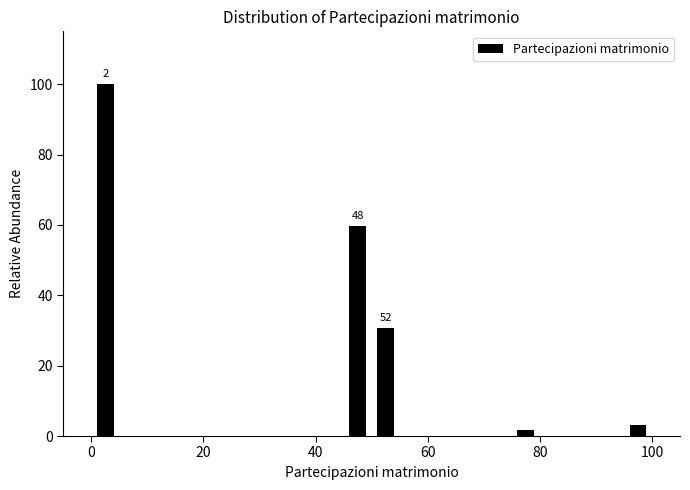

Around what value on the x-axis is the tallest bar? Give the approximate position of its centre, as read against the axis.

2